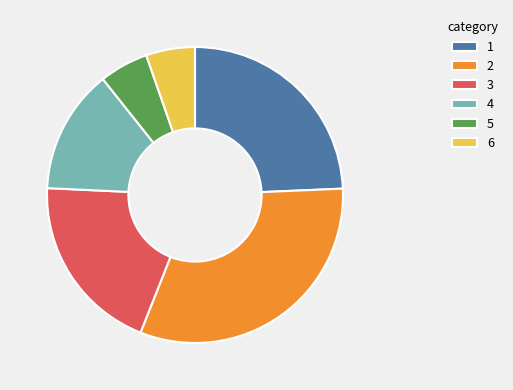

Is it true that 3 is 20% of the pie?

True